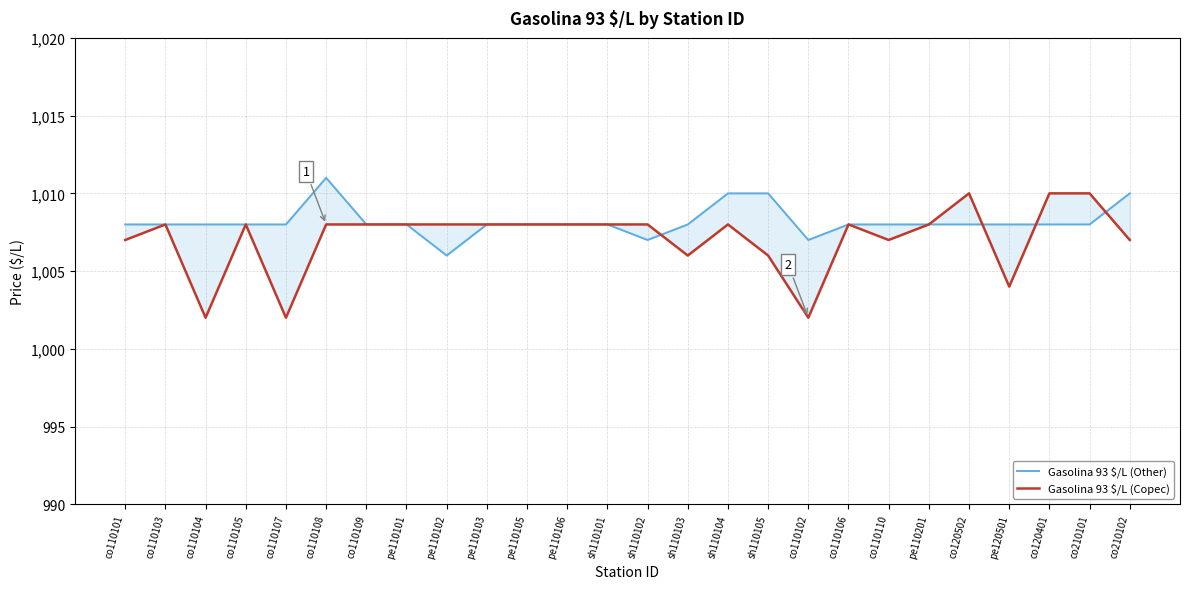

What is the difference between the second highest and minimum values in the Gasolina 93 $/L (Copec) series?

8